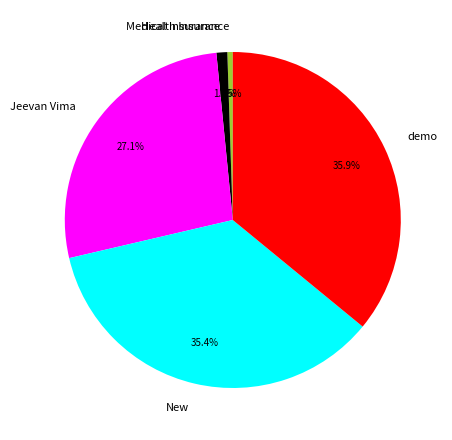

Is it true that Medical Insurance is 1% of the pie?

True